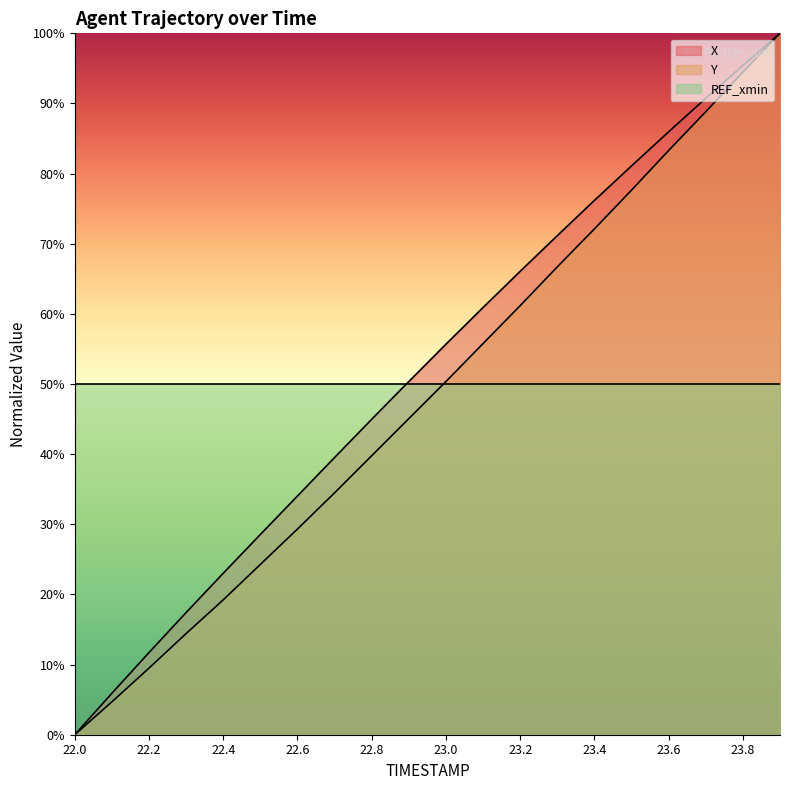

List the series in order of their overall mean, lowest first.

Y, REF_xmin, X